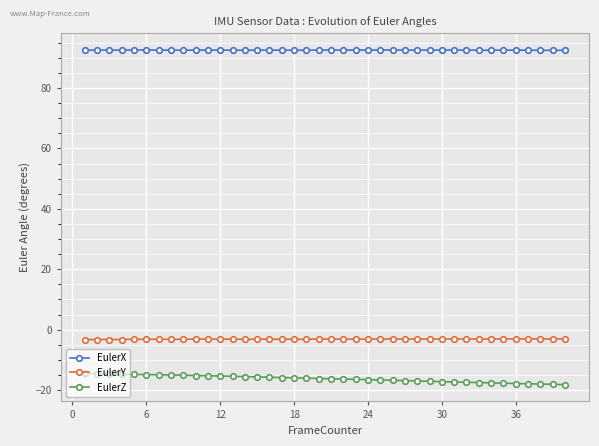

True or false: EulerX has more than 2 interior local peaks.

True